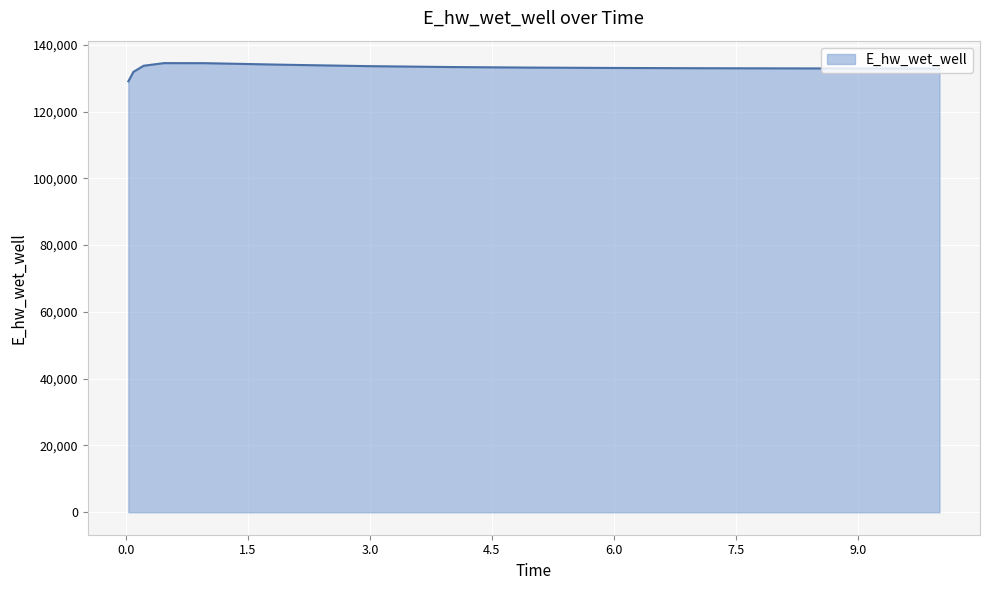

What is the smallest value displayed?

129017.3